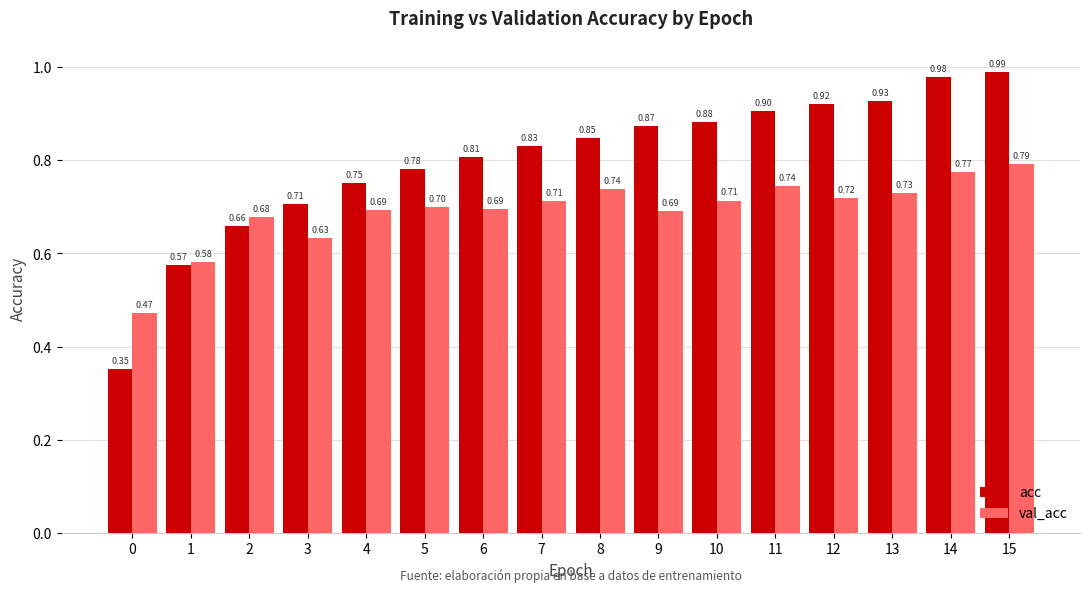

What is the total value across all series at 14?

1.8